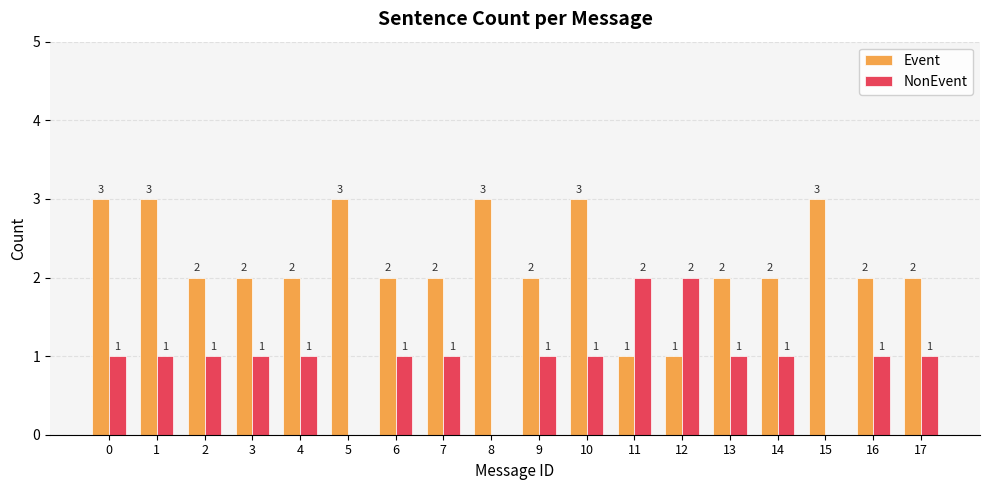

What is the approximate value of Event at 14?

2